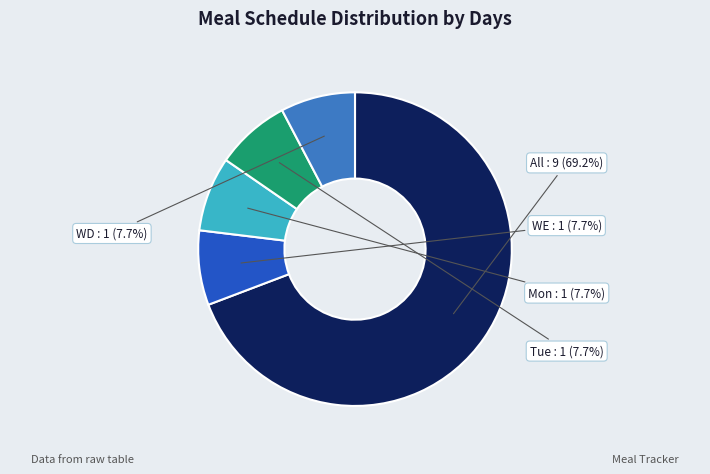

Is there a majority slice in this chart?

Yes